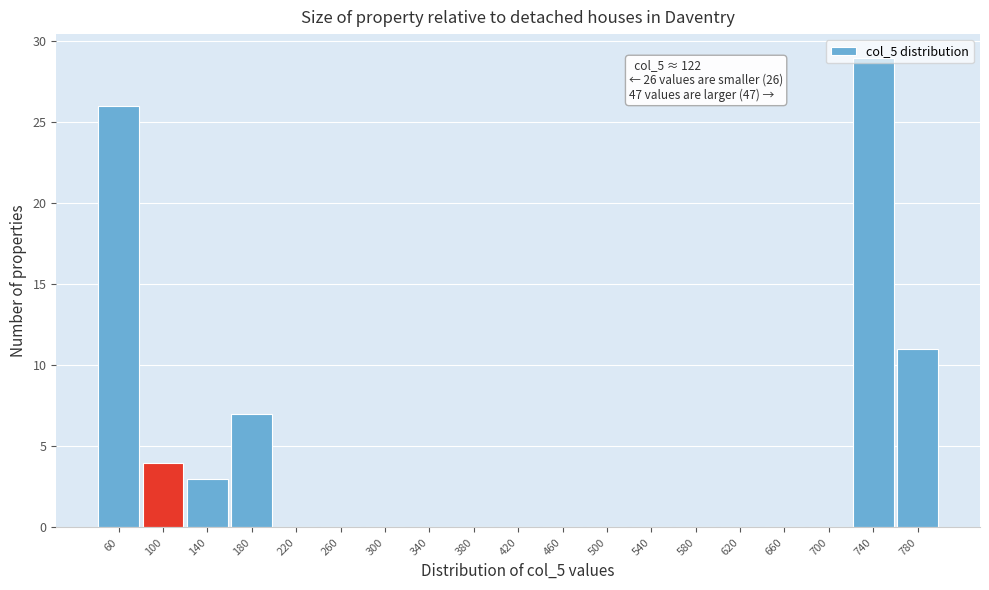

Is it true that the value at 780 is 15?

False